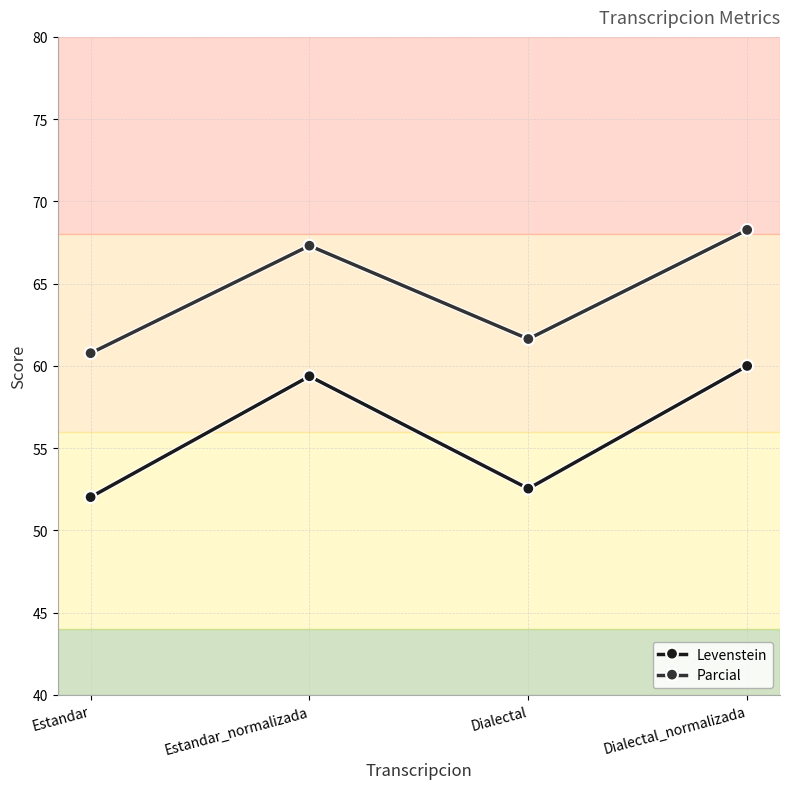

Reading left to right, transcribe all the data shown in this chart.

Levenstein: Estandar=52.0	Estandar_normalizada=59.4	Dialectal=52.5	Dialectal_normalizada=60.0
Parcial: Estandar=60.8	Estandar_normalizada=67.3	Dialectal=61.6	Dialectal_normalizada=68.3